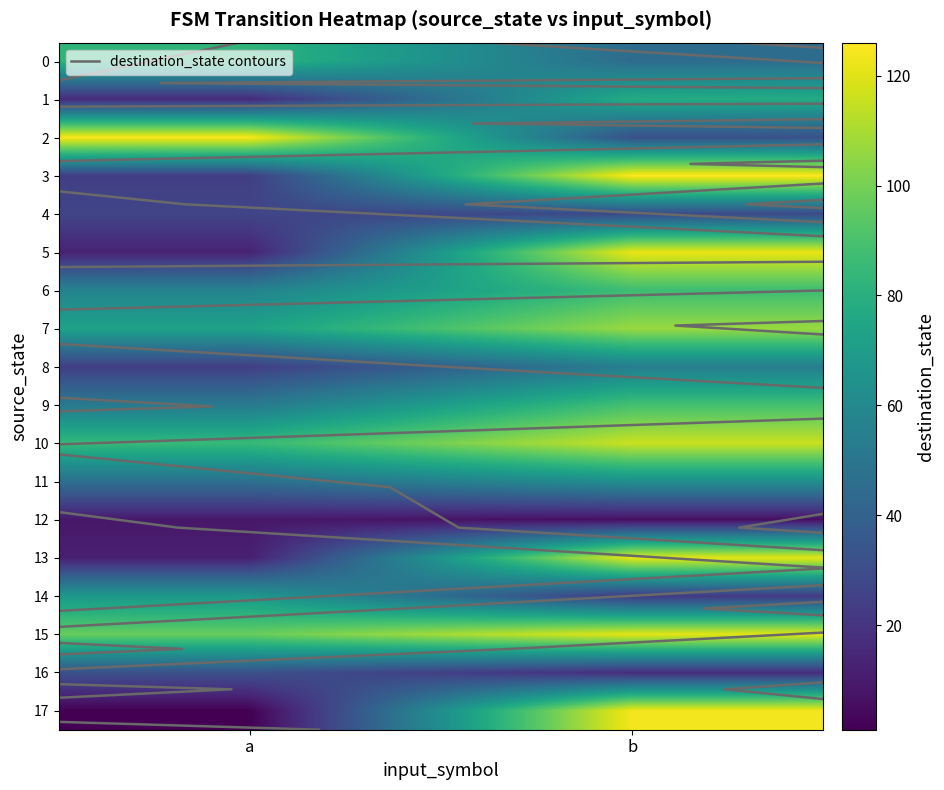

Between a and b, which series saw the biggest shift?

17